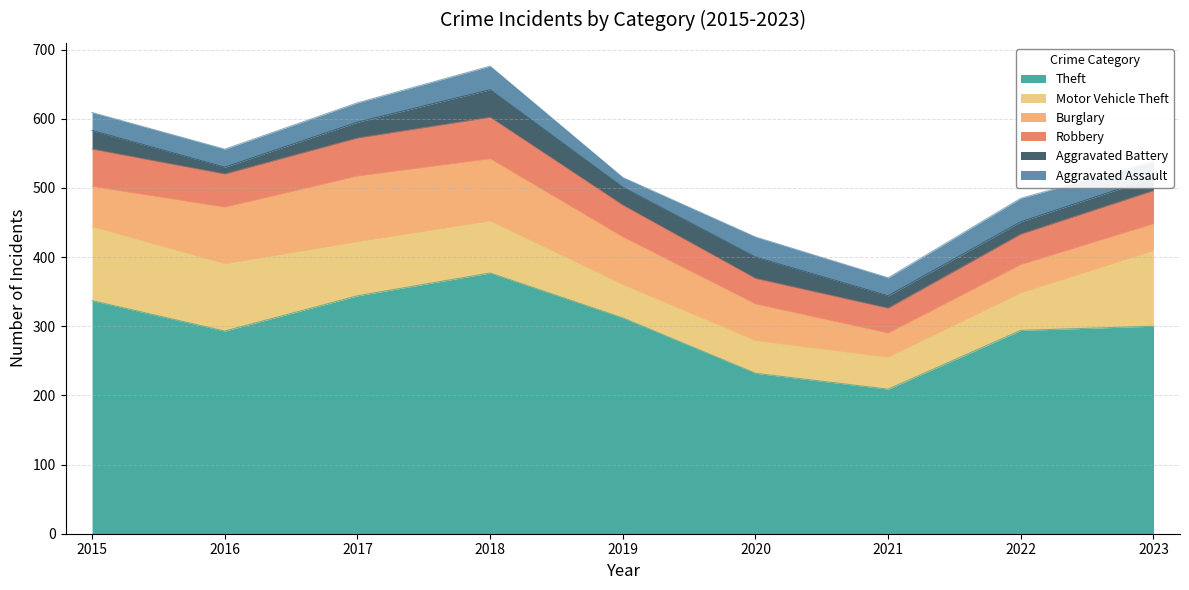

What is the value of the Aggravated Battery point at the 3rd from the left?

23